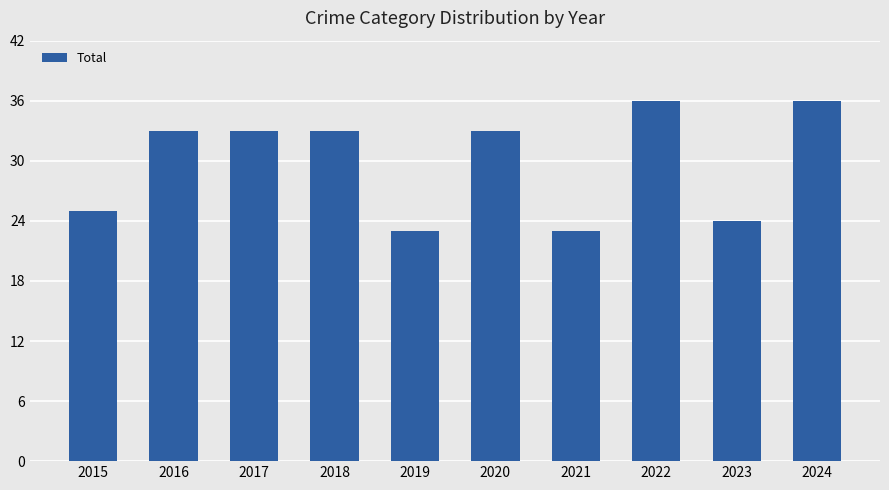

Is it true that the value at 2024 is 51?

False